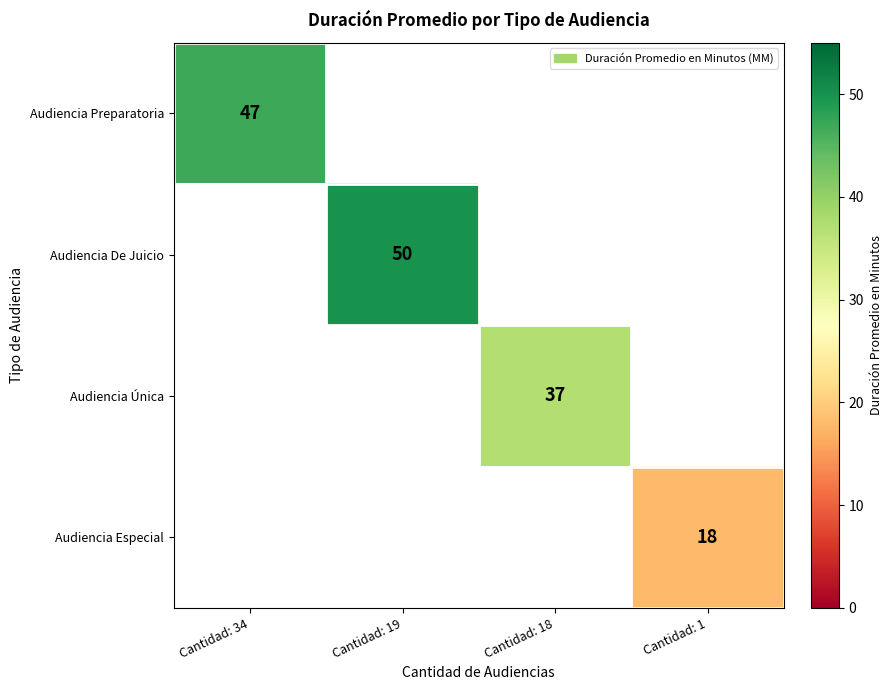

What is the smallest value displayed?

18.0